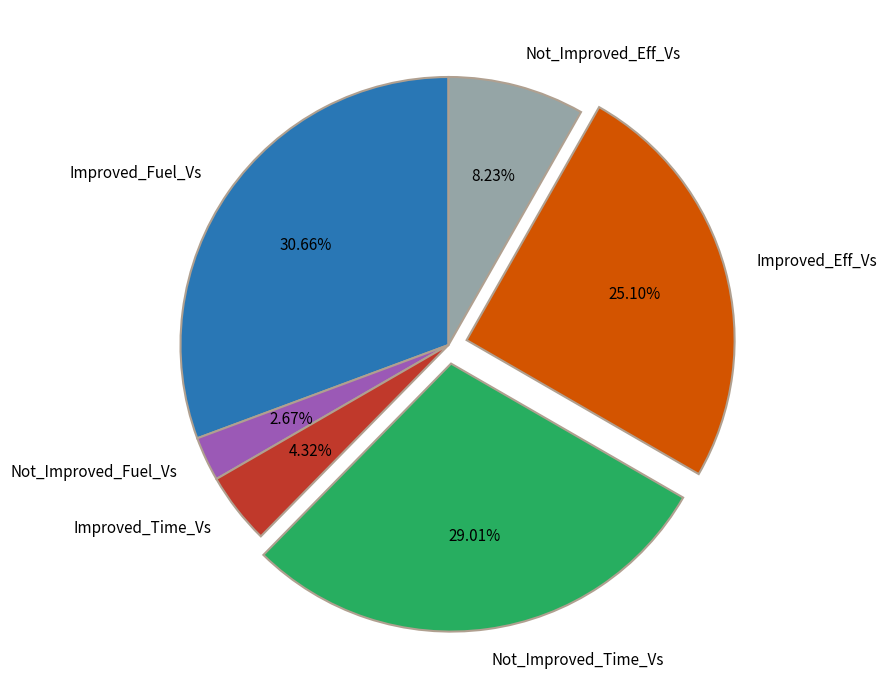

The Improved_Time_Vs slice represents 19% of the pie. True or false?

False